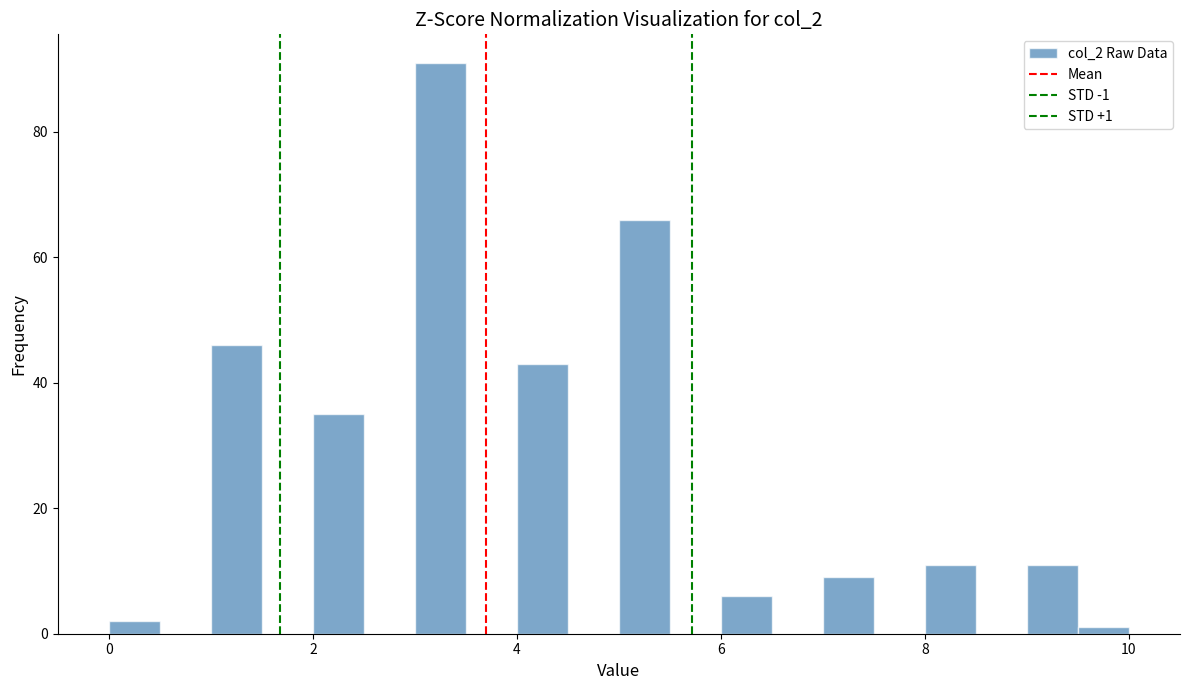

Around what value on the x-axis is the tallest bar? Give the approximate position of its centre, as read against the axis.

3.2